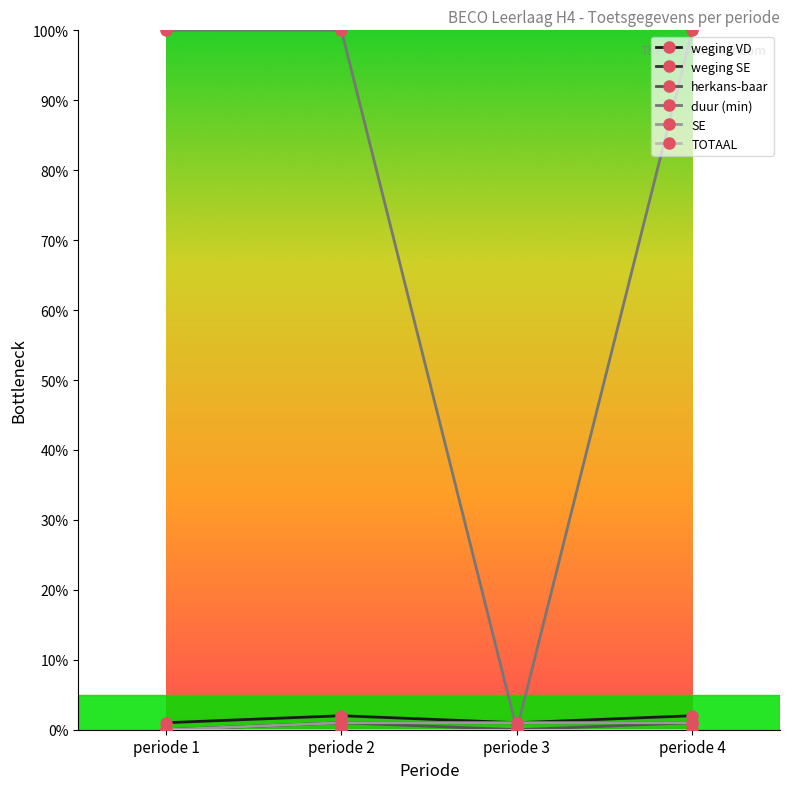

Is the value of herkans-baar at periode 2 greater than the value of SE at periode 2?

No